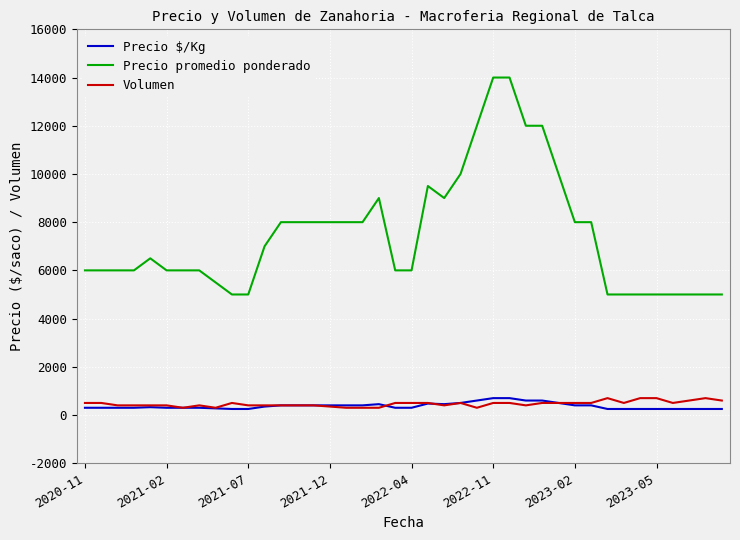

How many values in the Precio promedio ponderado series are below 6500?

20